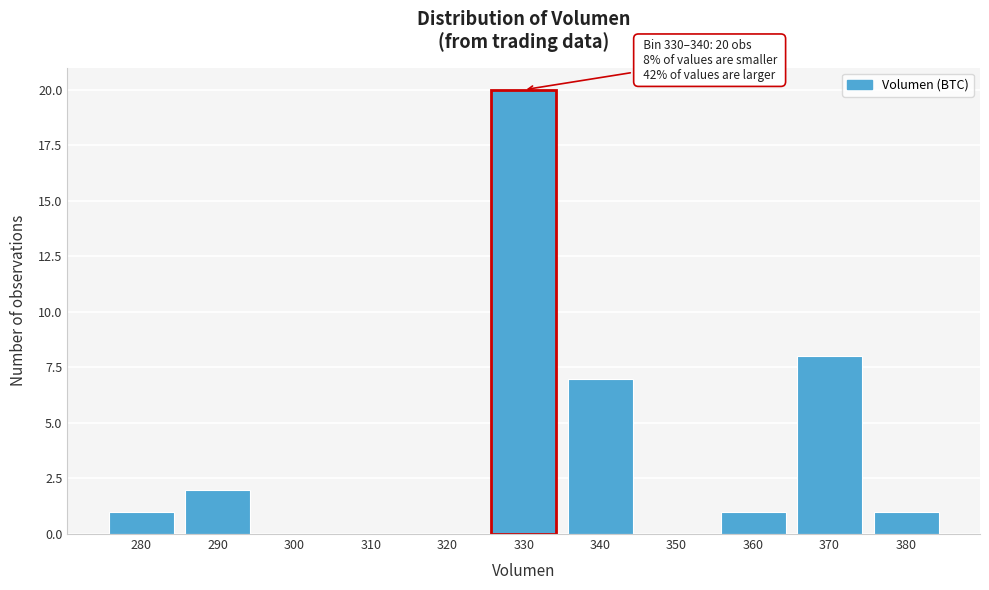

Reading left to right, extract all data points from this chart.

280=1	290=2	300=0	310=0	320=0	330=20	340=7	350=0	360=1	370=8	380=1